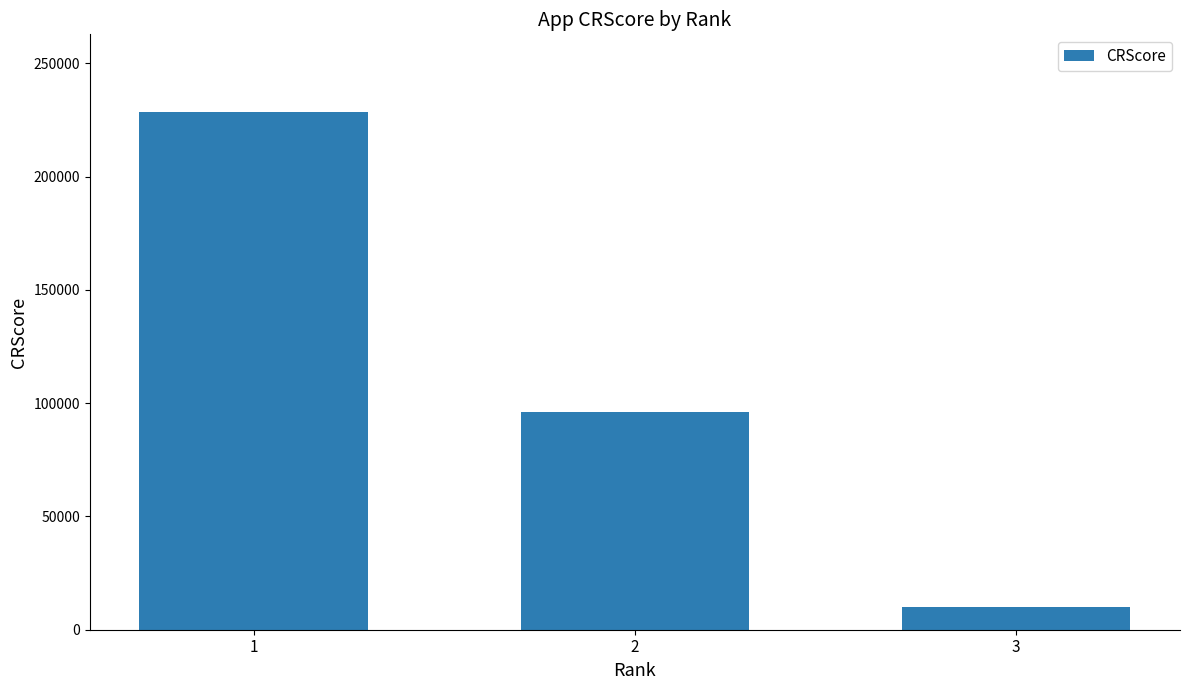

Is it true that the value at 1 is 101980?

False